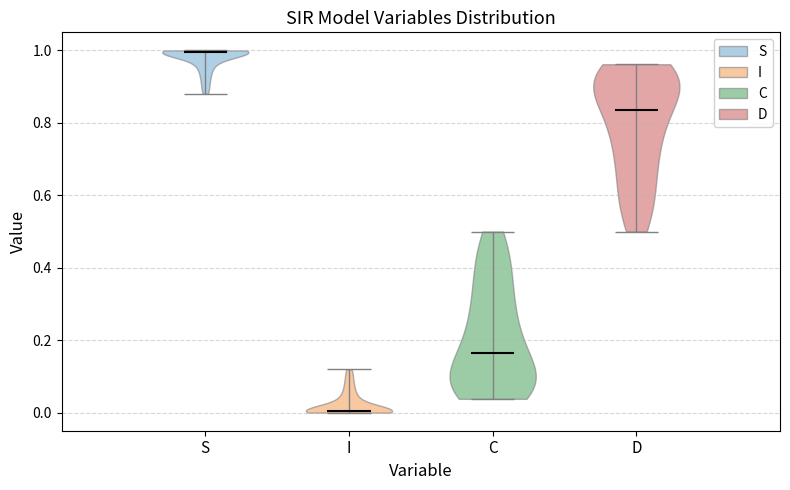

Which violin has the highest median line?

S